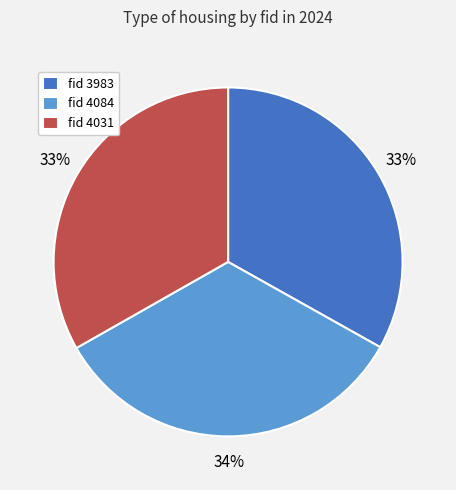

To the nearest percent, what portion does fid 4031 represent?

33%